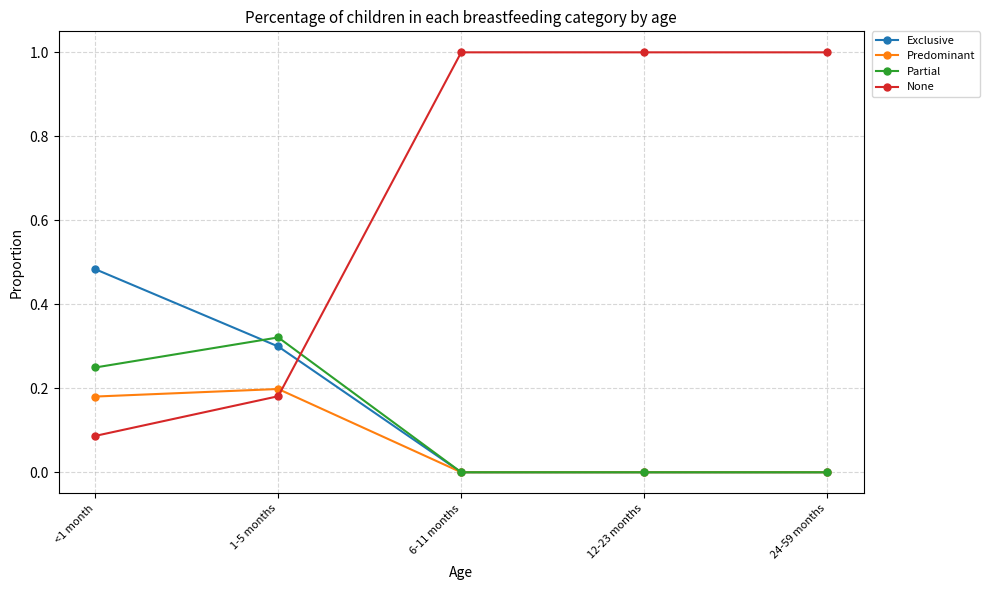

True or false: None has a value of 1.0 at 6-11 months.

True